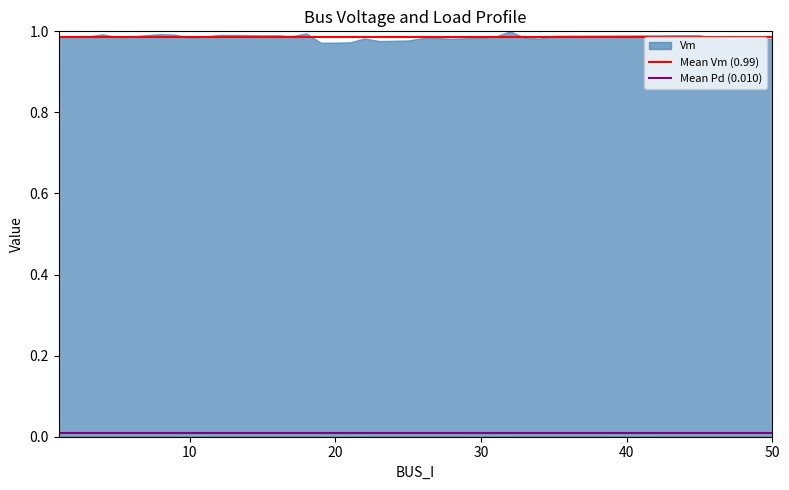

What is the average value of the Mean Vm (0.99) series?

1.0